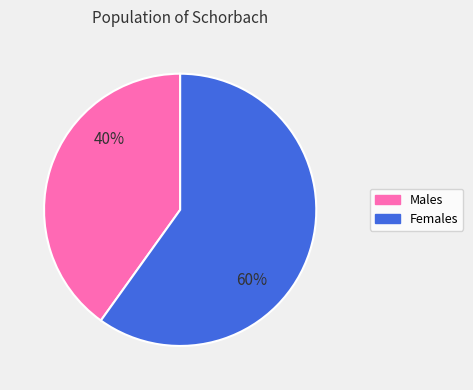

To the nearest percent, what is the average slice percentage?

50%